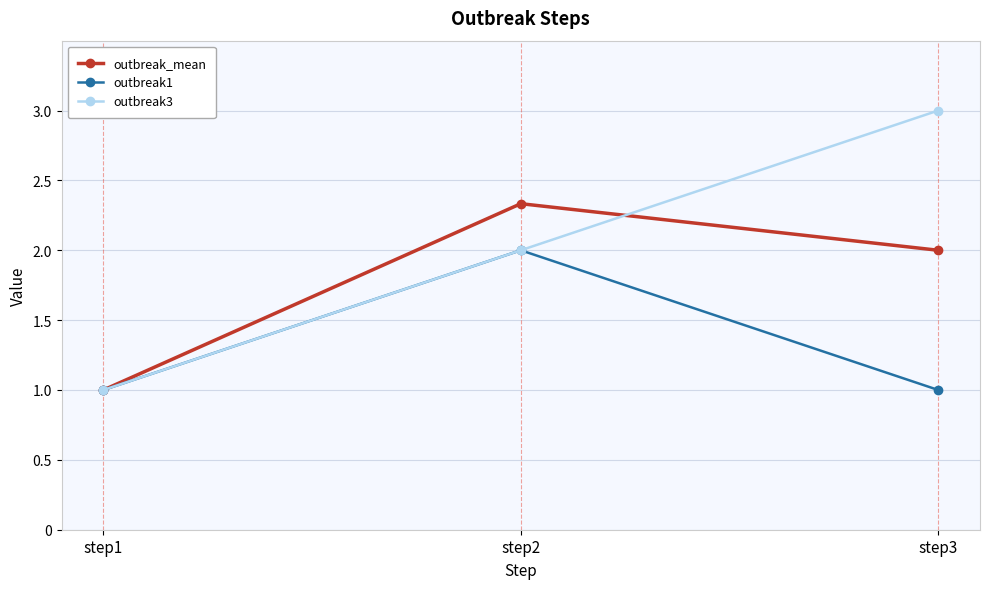

How many data points does each series have?

3